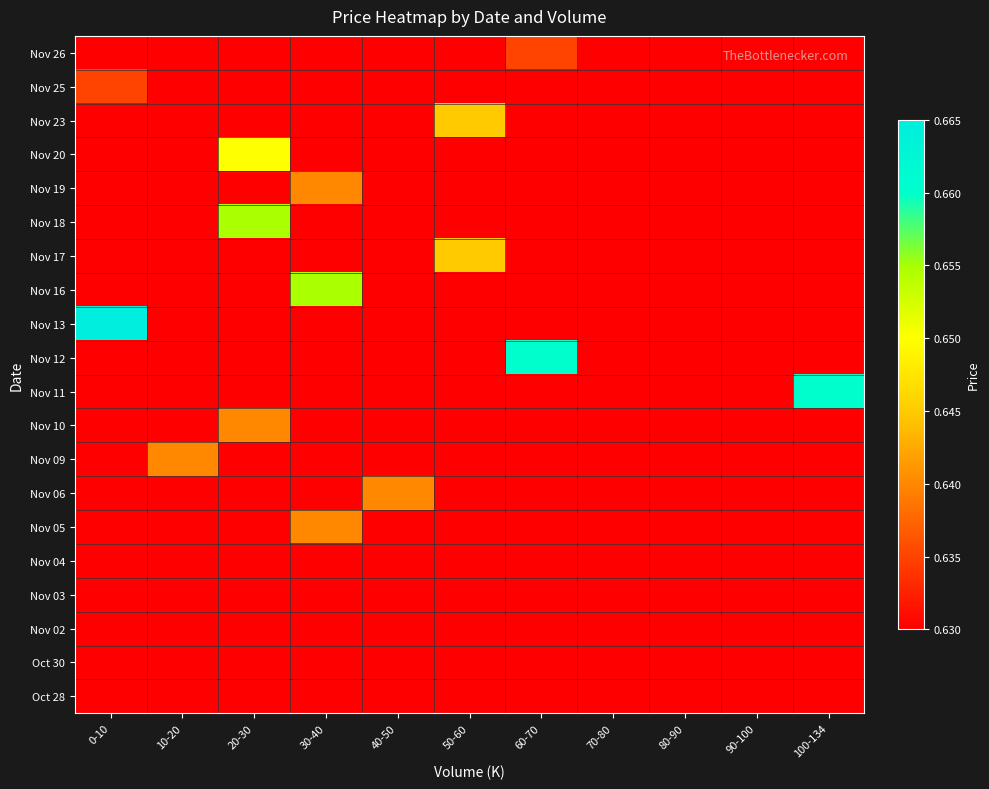

Between 60-70 and 20-30, which is larger?

60-70